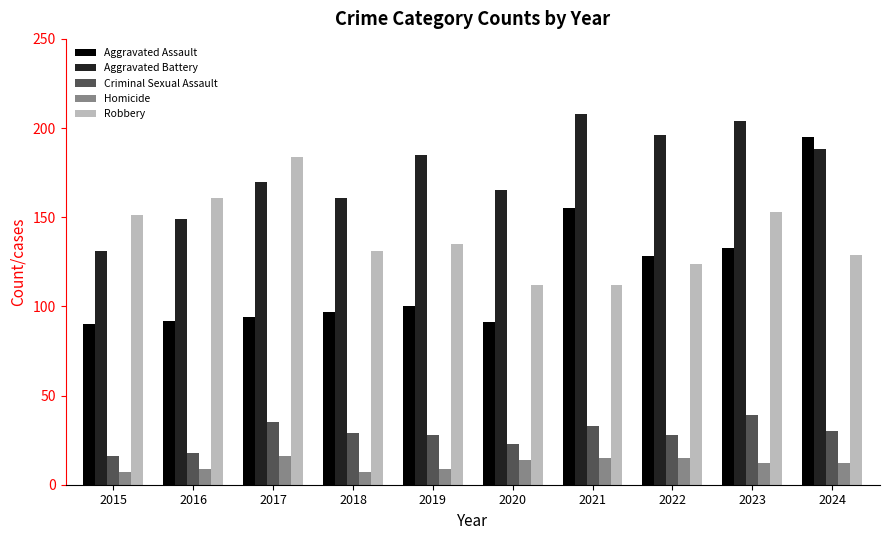

How many data points in Aggravated Assault are less than 100?

5